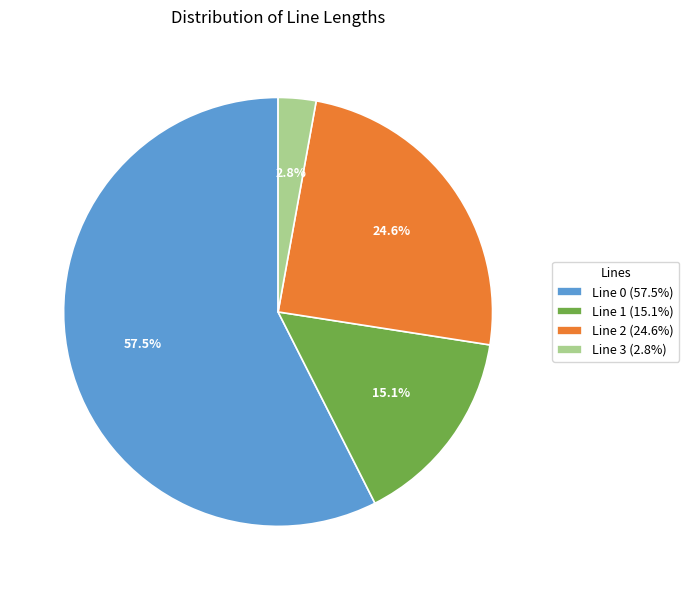

To the nearest percent, what percentage of the pie is Line 3?

3%